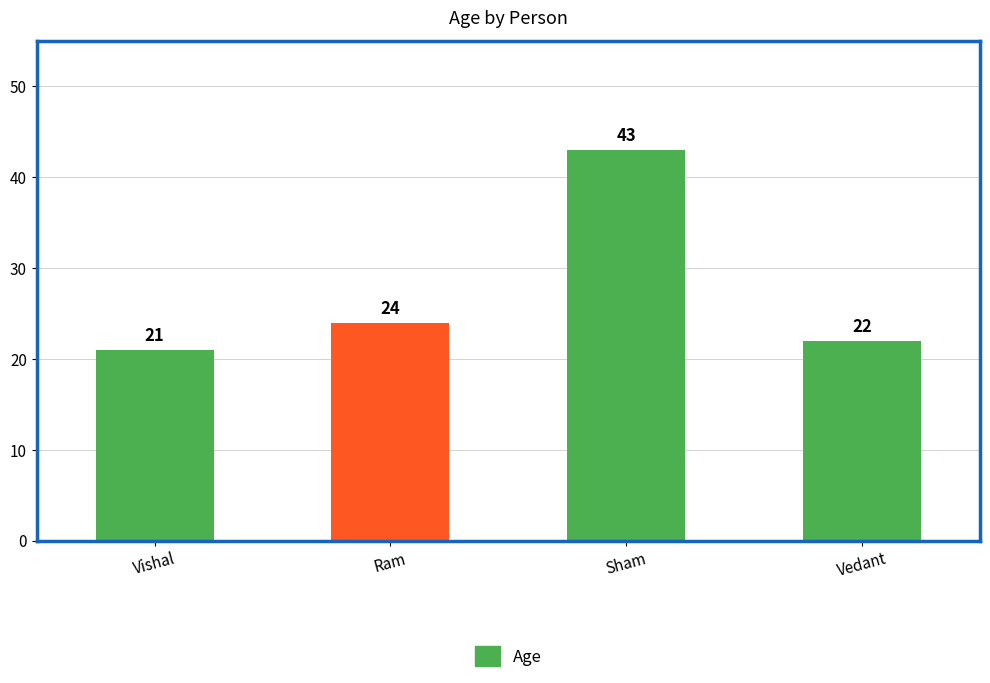

Reading left to right, what are all the values shown in this chart?

Vishal=21	Ram=24	Sham=43	Vedant=22